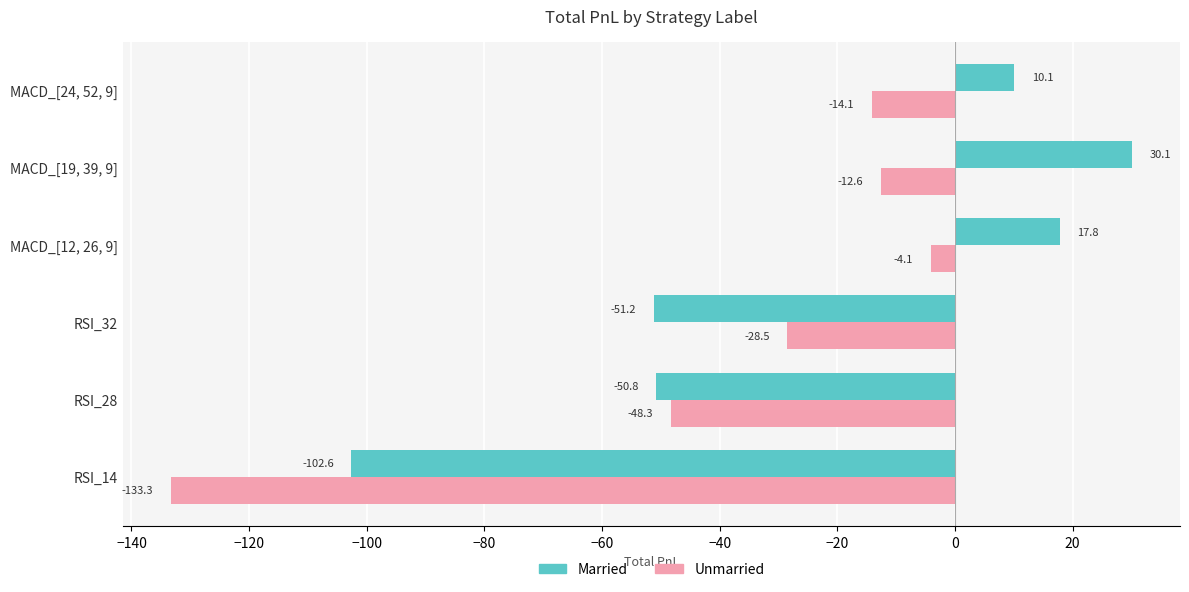

What is the difference between the maximum and minimum values in the Unmarried series?

129.2